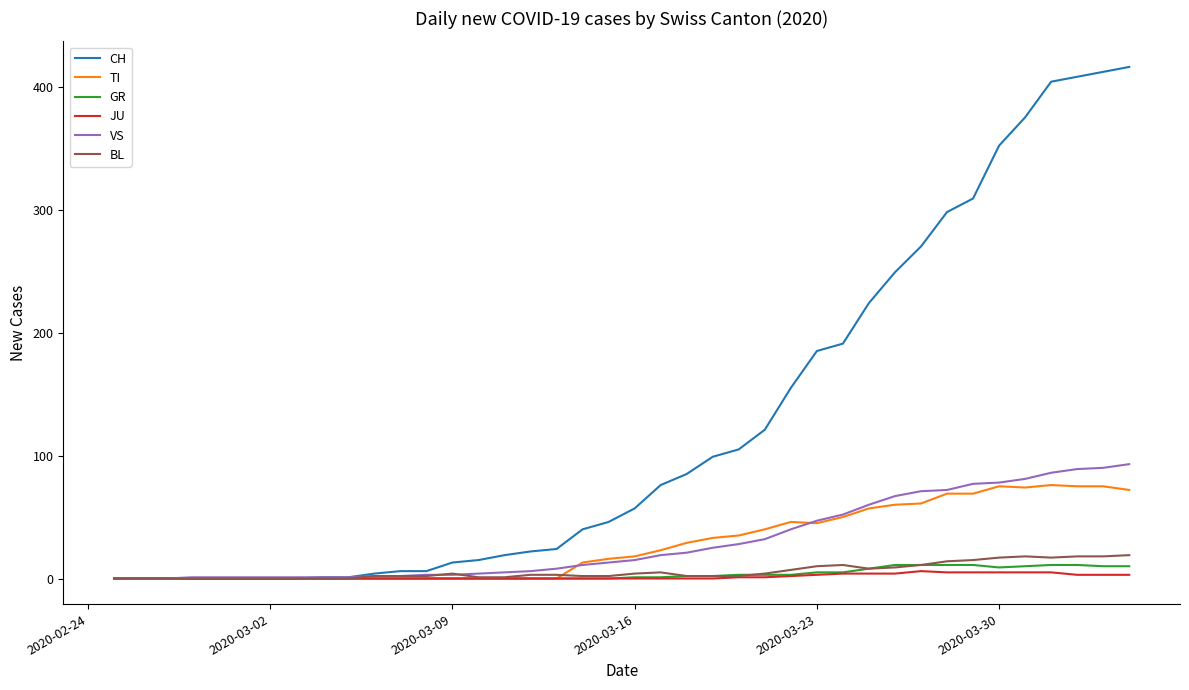

Which series has the largest total across all categories?

CH